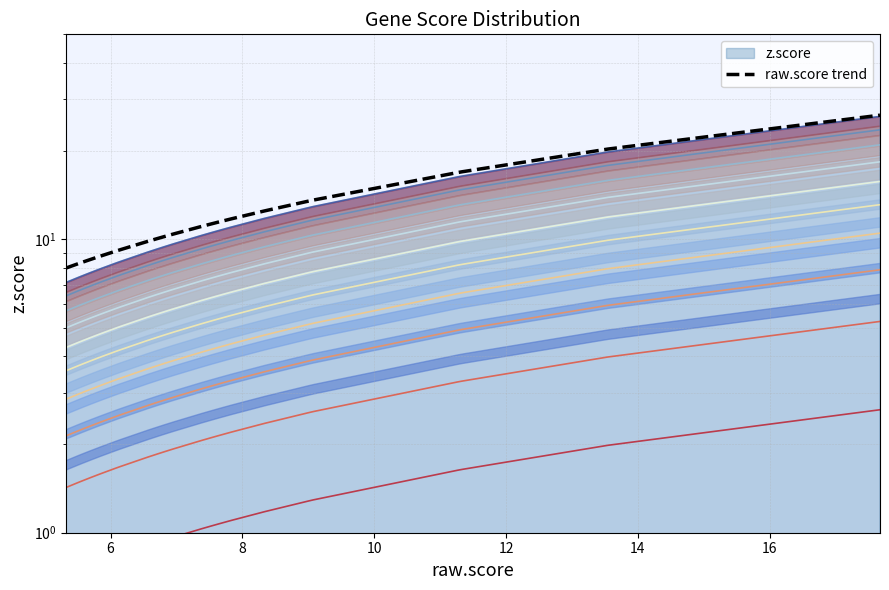

Is it true that the value at 8 is 14.1?

False